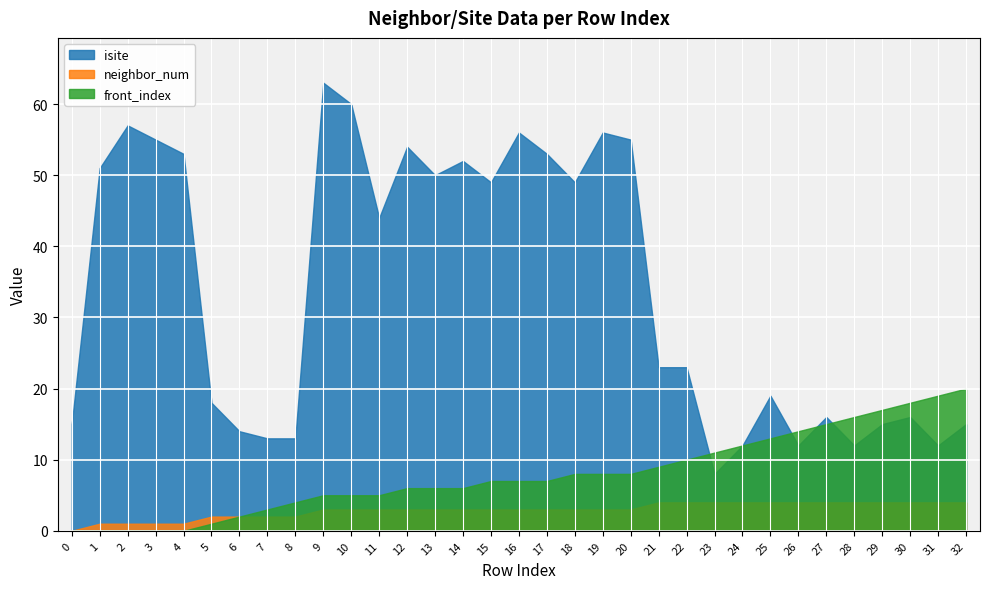

How many distinct data groups are displayed?

3